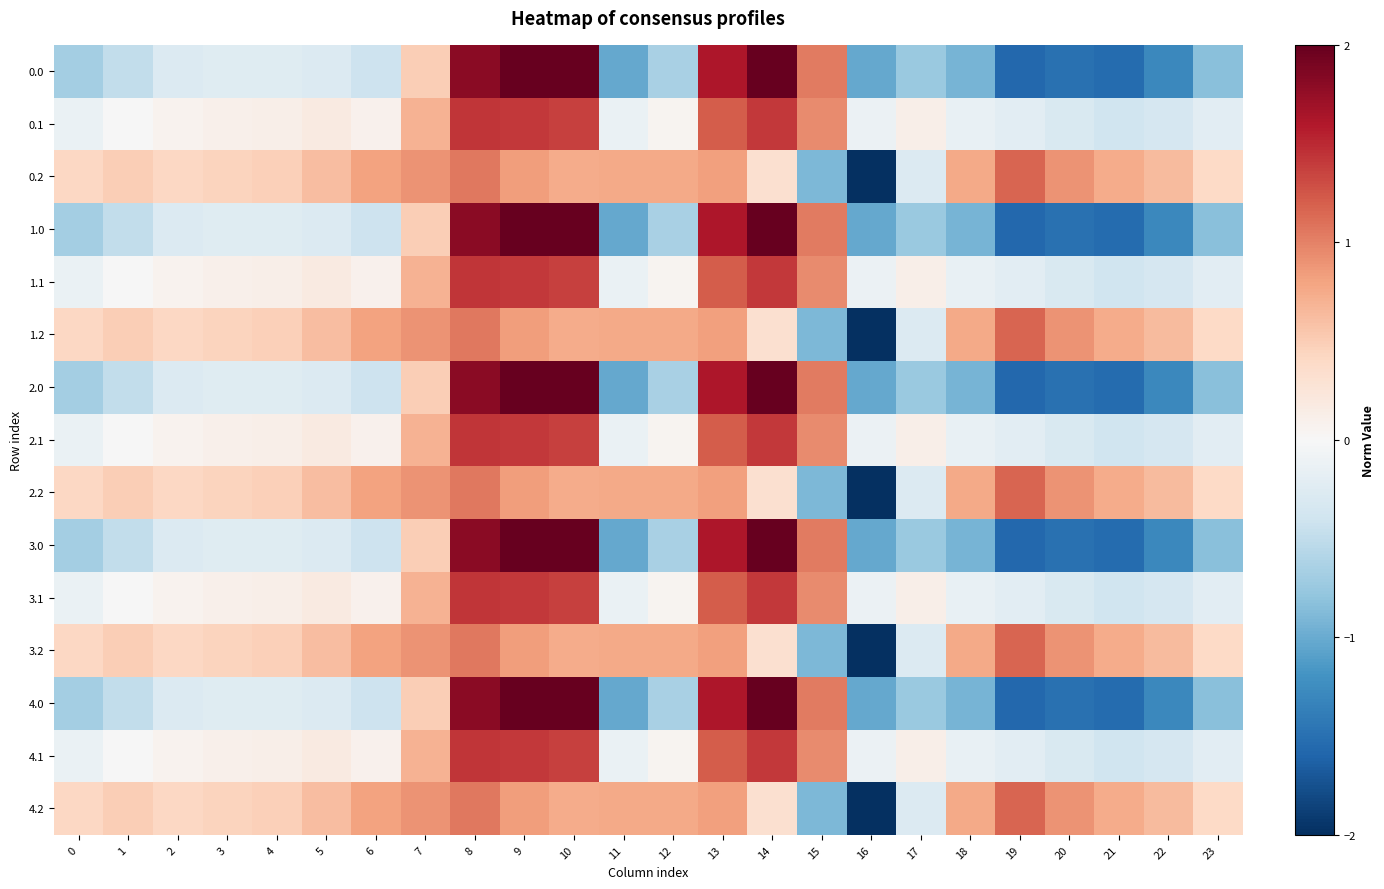

Between 7 and 15, which is larger?

15